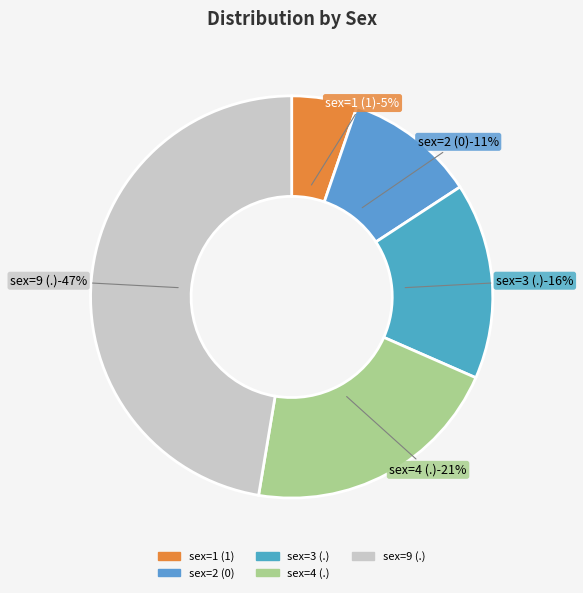

What percentage is NOT represented by .?

52.6%